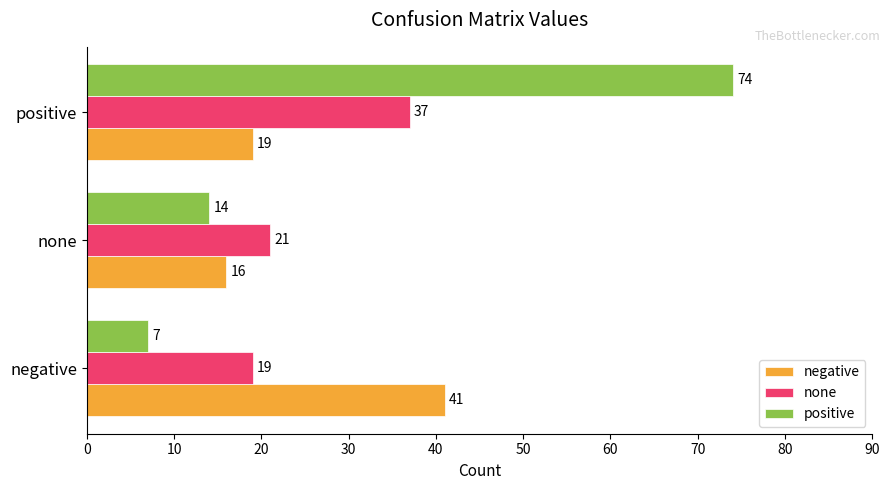

At which category is the sum across all series the highest?

positive